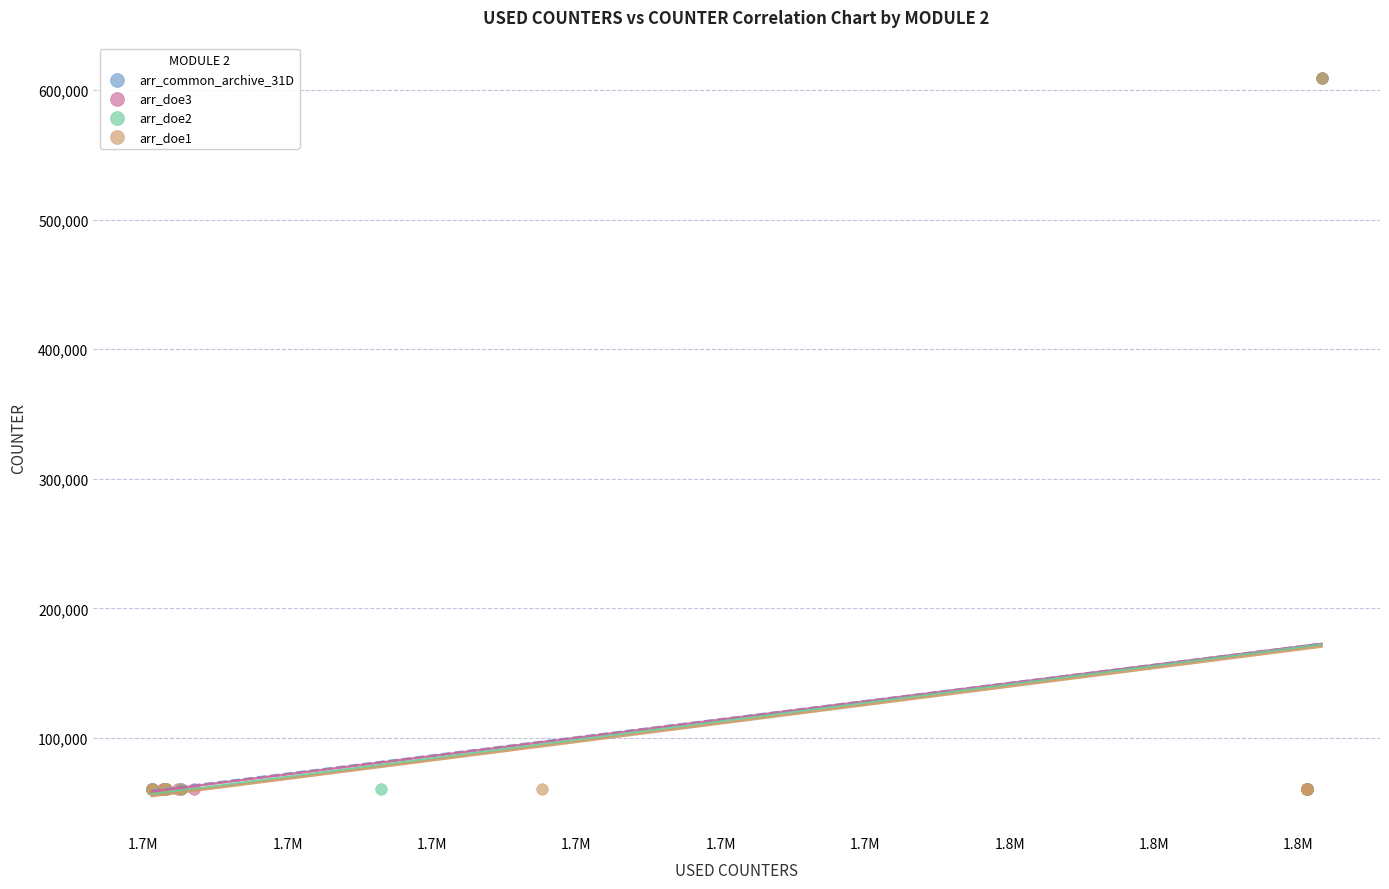

Which series has the widest spread of Y values?

arr_common_archive_31D